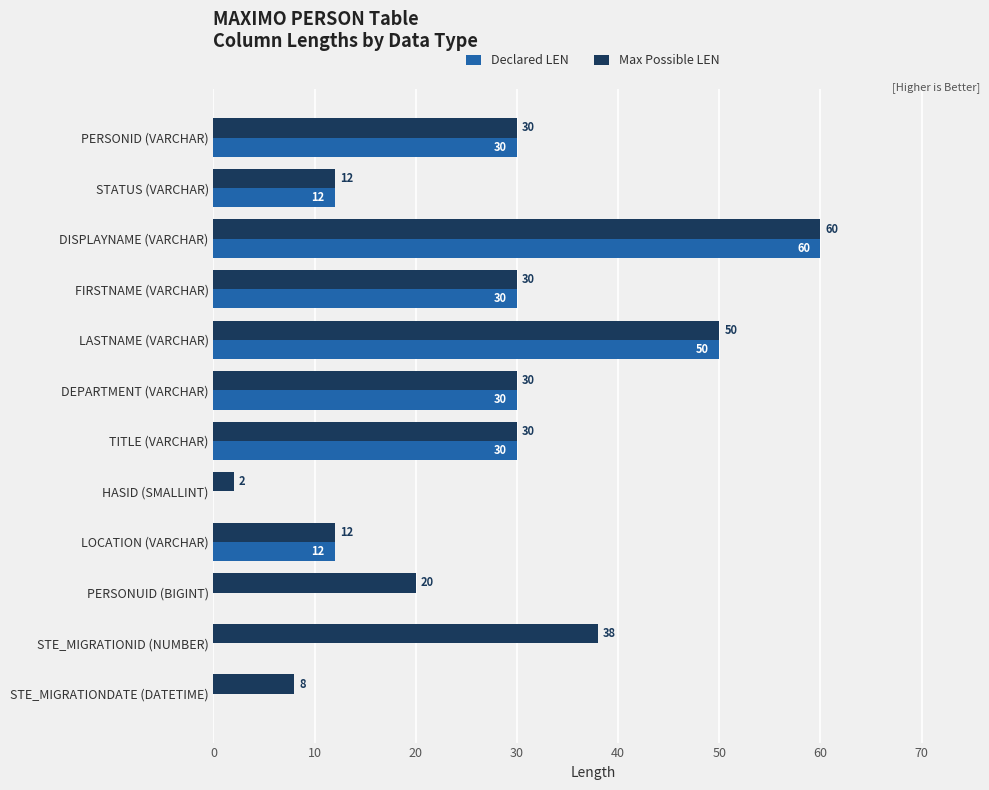

What is the highest value of the Declared LEN series?

60